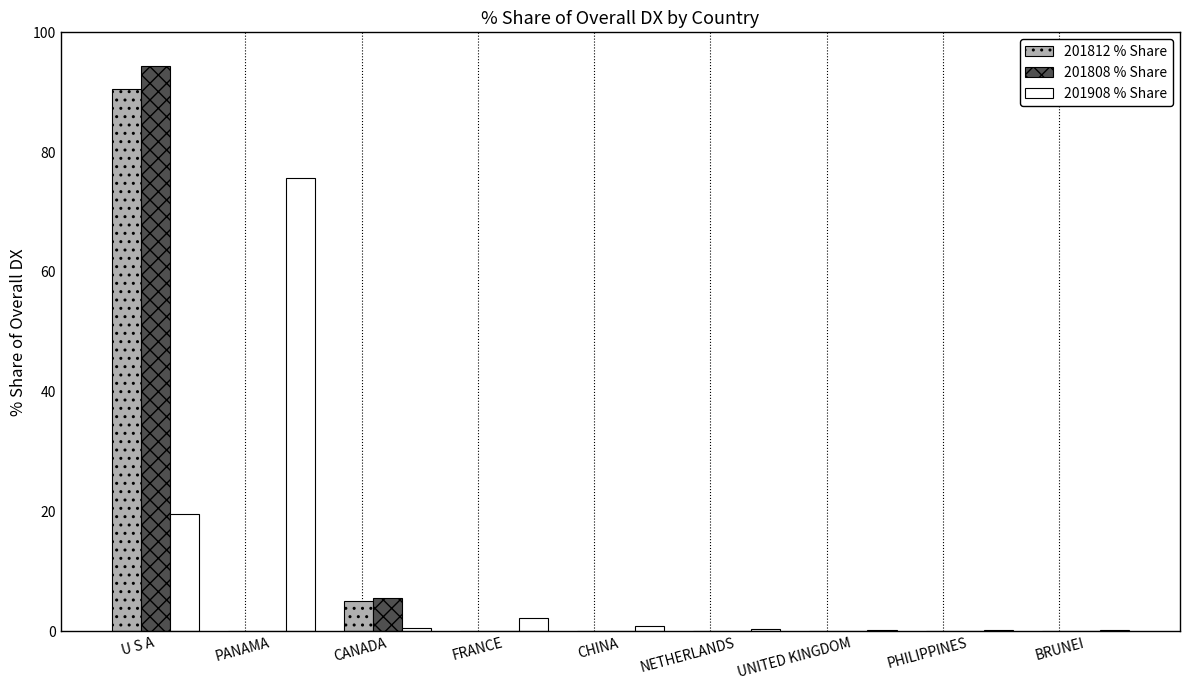

What is the highest value of the 201808 % Share series?

94.3